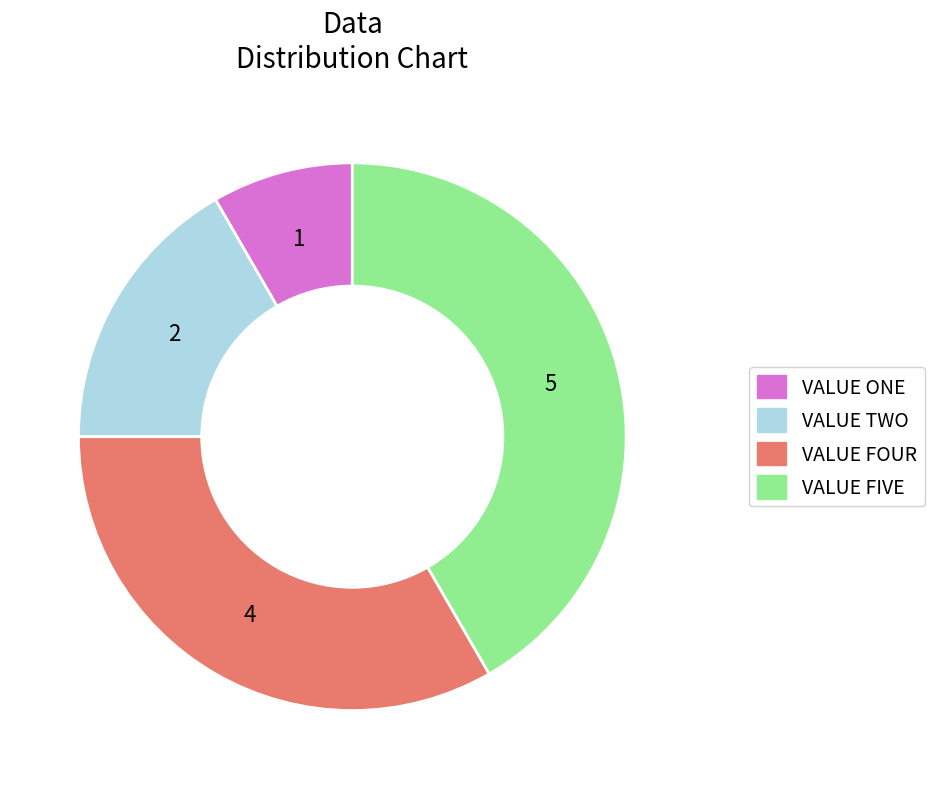

What is the smallest slice in the pie chart?

VALUE ONE